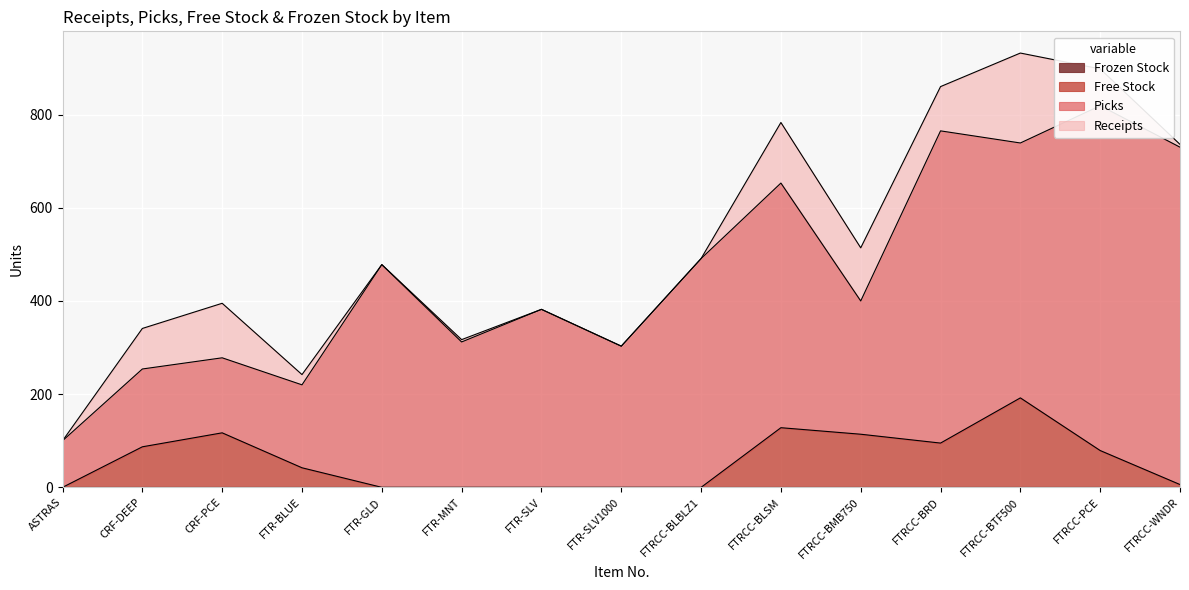

The value of Free Stock at FTRCC-BTF500 is 52. True or false?

False